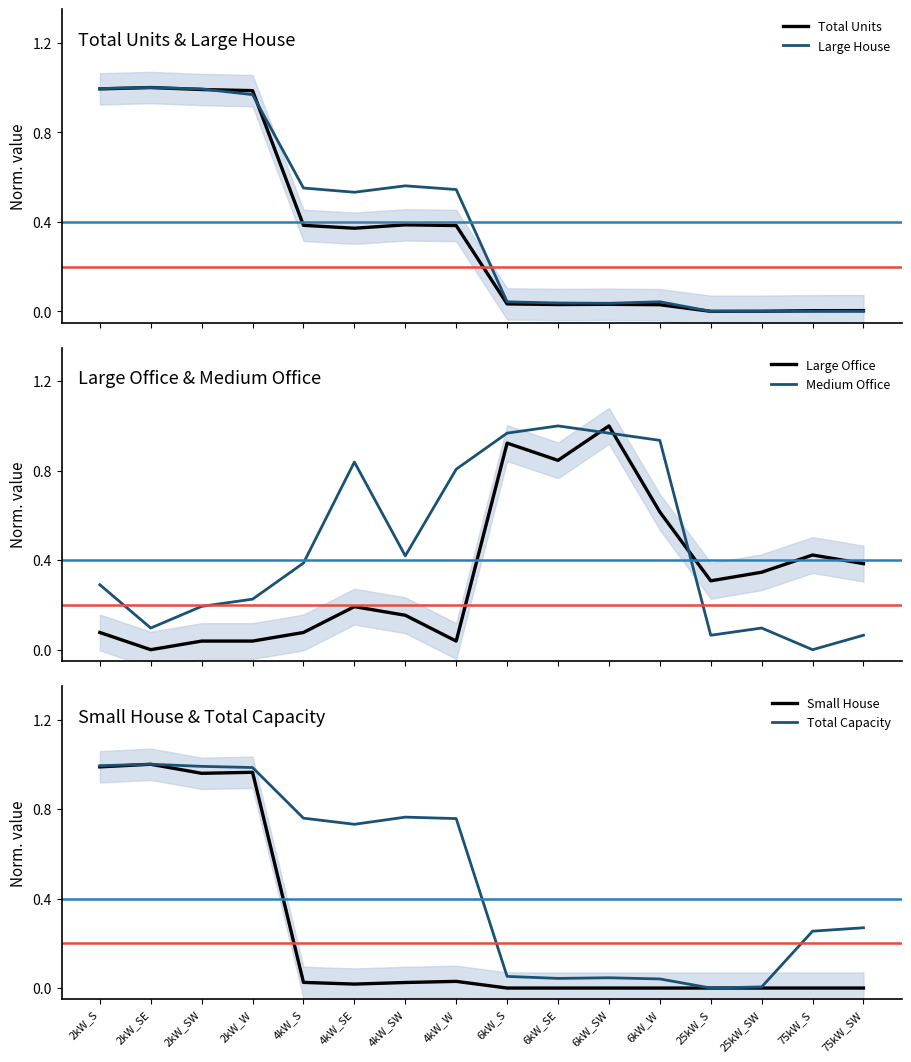

How many lines are shown in the chart?

6